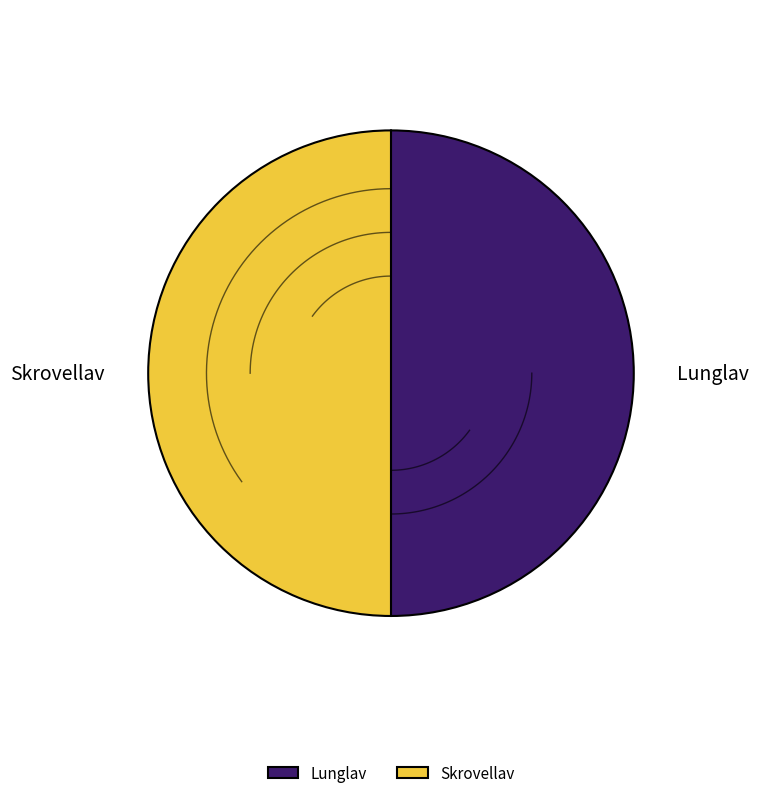

True or false: Lunglav accounts for 50% of the total.

True